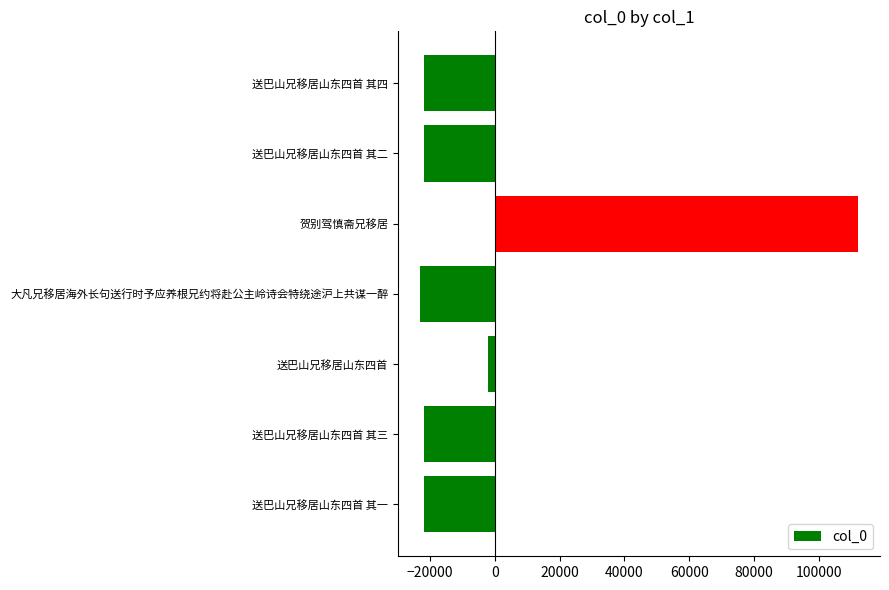

What is the greatest value displayed?

112098.7